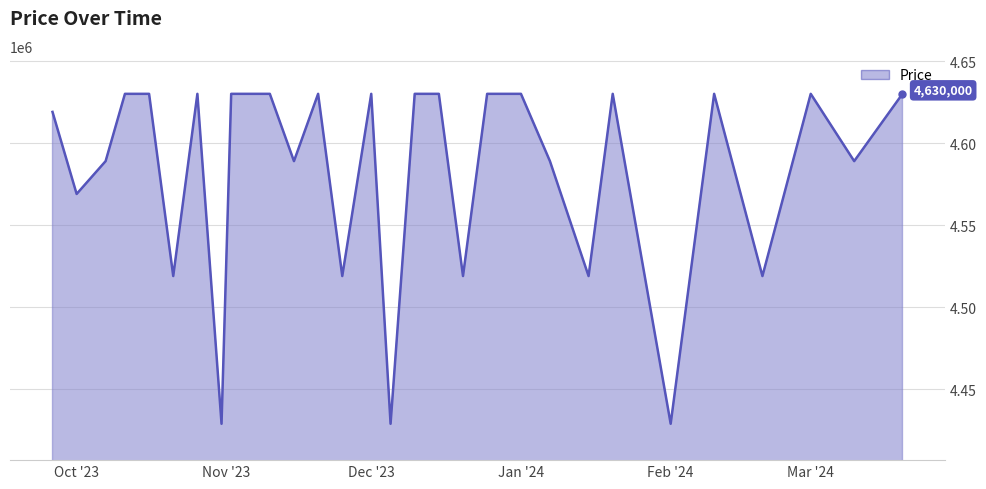

What is the minimum value shown in the chart?

4429000